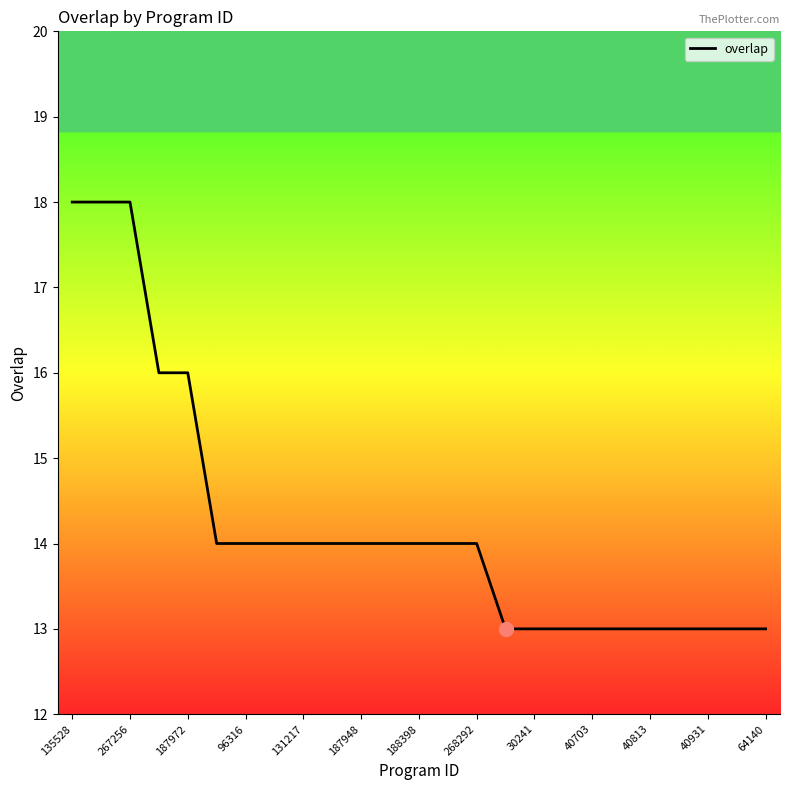

What is the smallest value displayed?

13